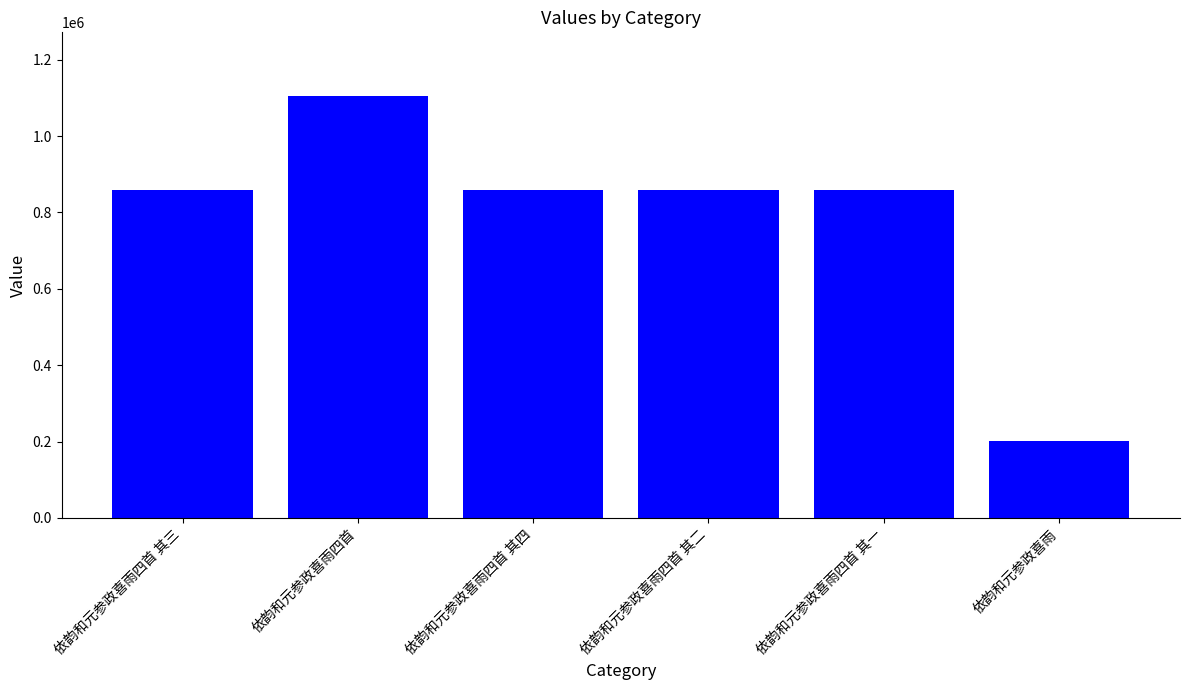

Are the bars grouped side by side (vs. stacked)?

No